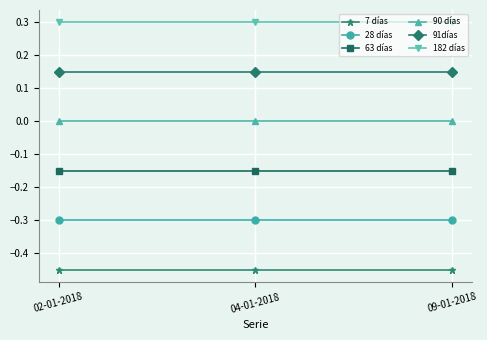

What is the greatest value displayed?

0.3